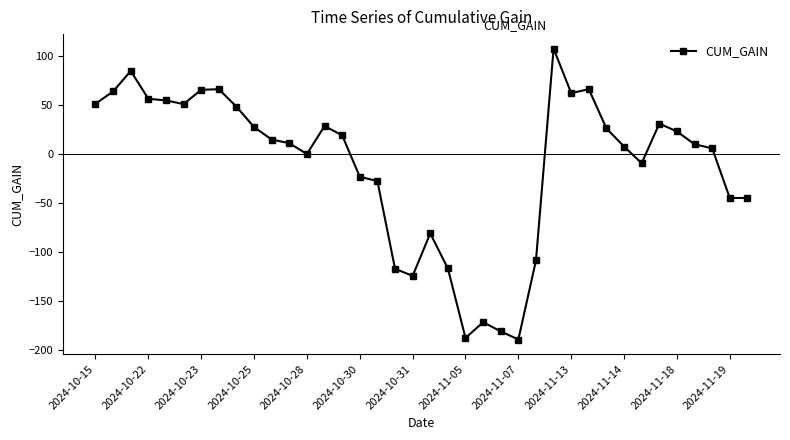

What is the difference between the maximum and minimum values?

296.3